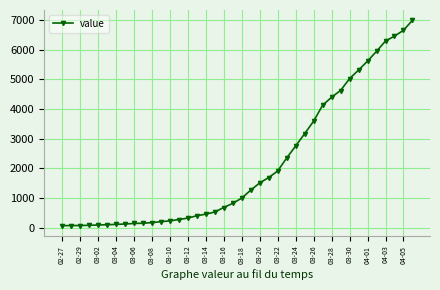

How many values are below 993?

20